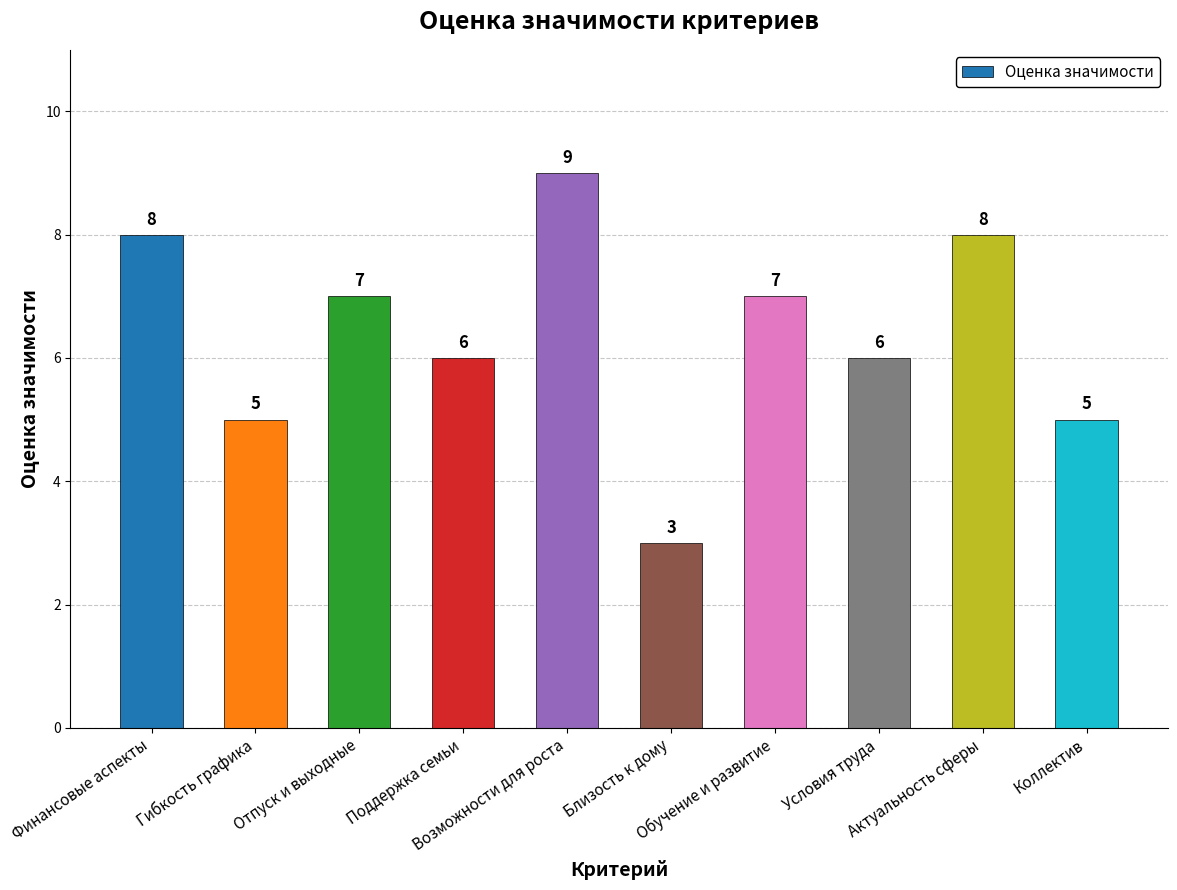

Count the number of data series in this chart.

1